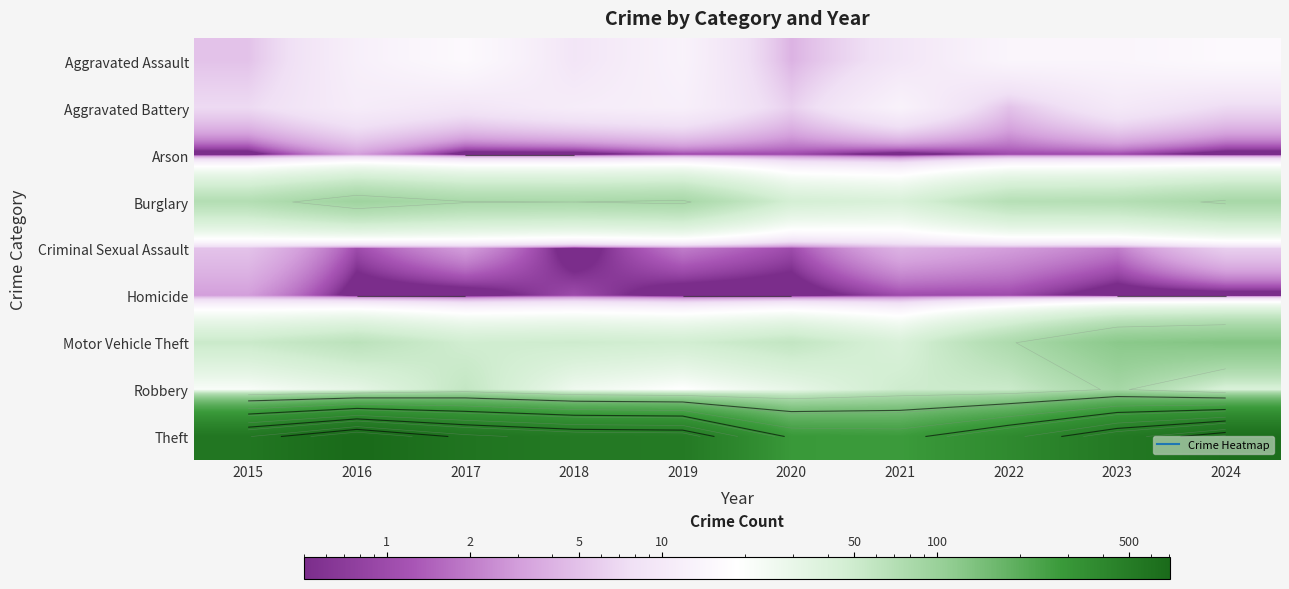

What is the average value of the Theft series?

500